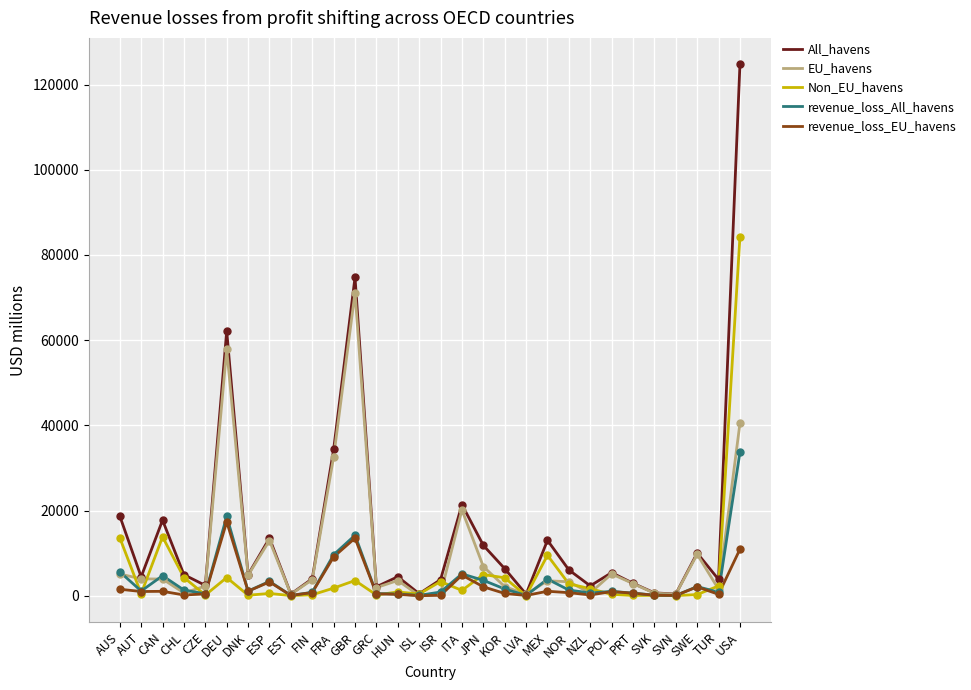

Which series has the largest total across all categories?

All_havens